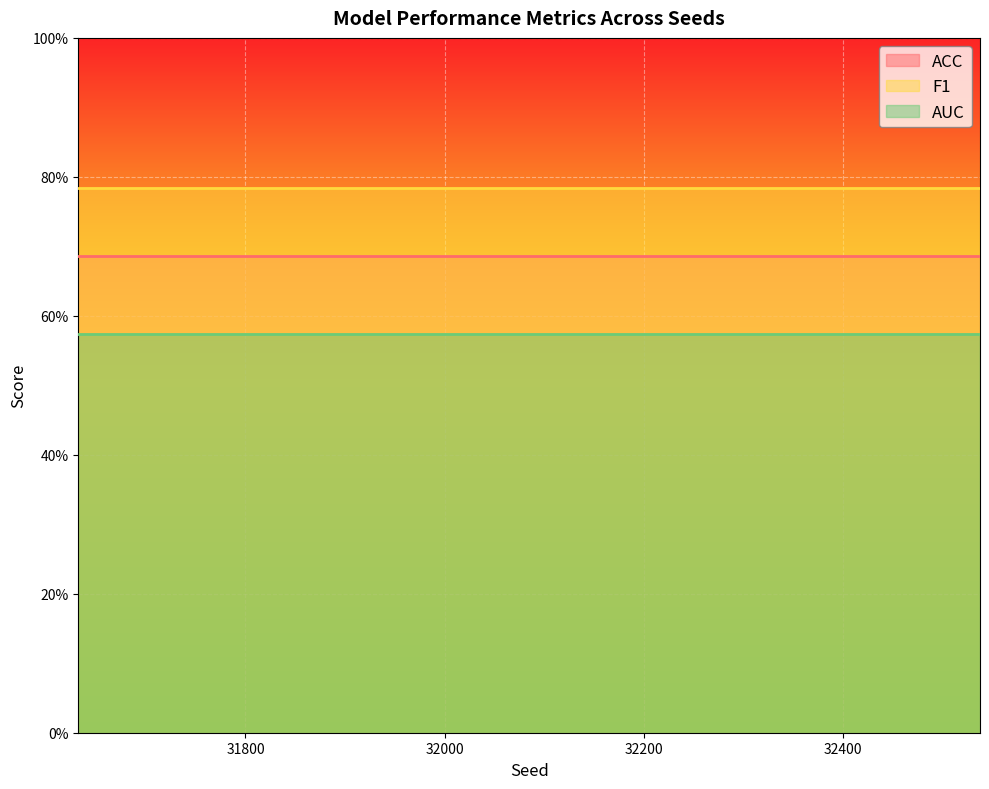

Reading left to right, transcribe all the data shown in this chart.

ACC: 32416=0.7	31764=0.7	31861=0.7	32342=0.7	32486=0.7	32249=0.7	32313=0.7	31691=0.7	32289=0.7	32538=0.7	32487=0.7	31673=0.7	32140=0.7	31632=0.7	31732=0.7
F1: 32416=0.8	31764=0.8	31861=0.8	32342=0.8	32486=0.8	32249=0.8	32313=0.8	31691=0.8	32289=0.8	32538=0.8	32487=0.8	31673=0.8	32140=0.8	31632=0.8	31732=0.8
AUC: 32416=0.6	31764=0.6	31861=0.6	32342=0.6	32486=0.6	32249=0.6	32313=0.6	31691=0.6	32289=0.6	32538=0.6	32487=0.6	31673=0.6	32140=0.6	31632=0.6	31732=0.6